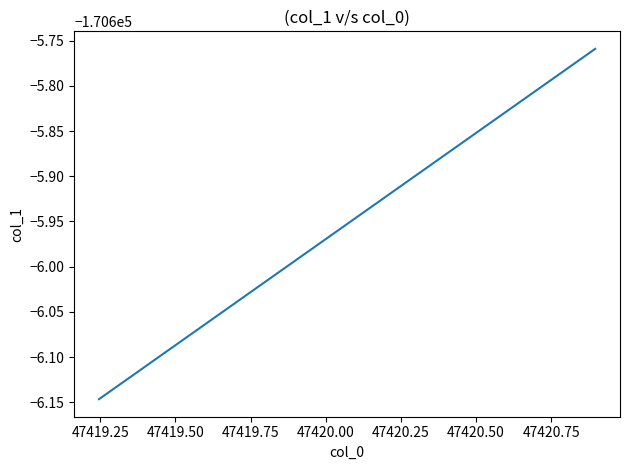

Does the chart display data point markers on the line(s)?

No